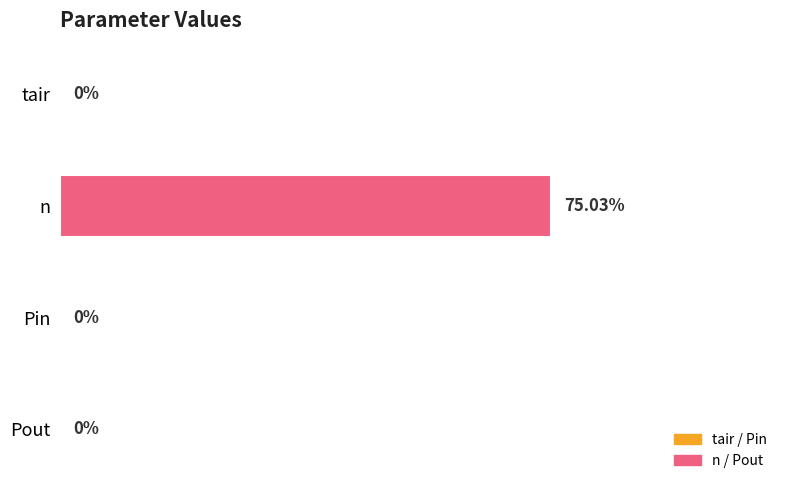

At which category does the chart reach its peak across all series?

n